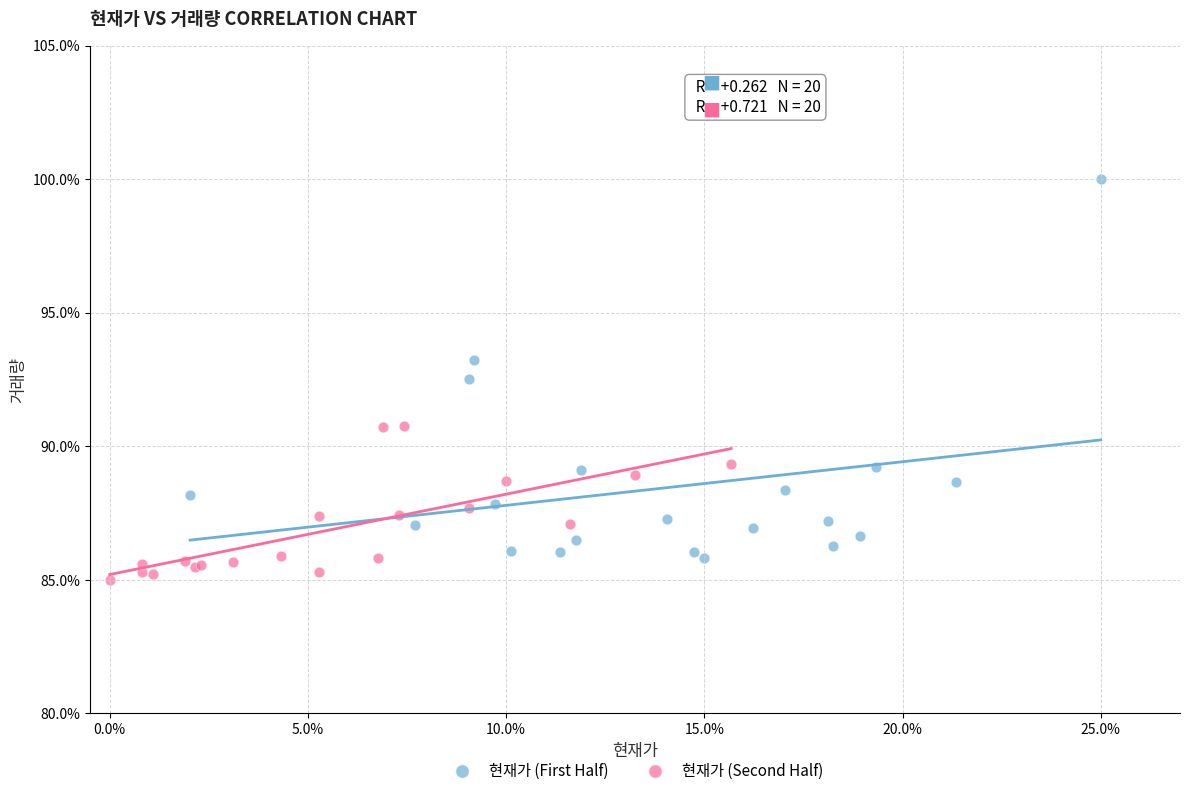

Which series reaches the maximum Y coordinate?

현재가 (First Half)